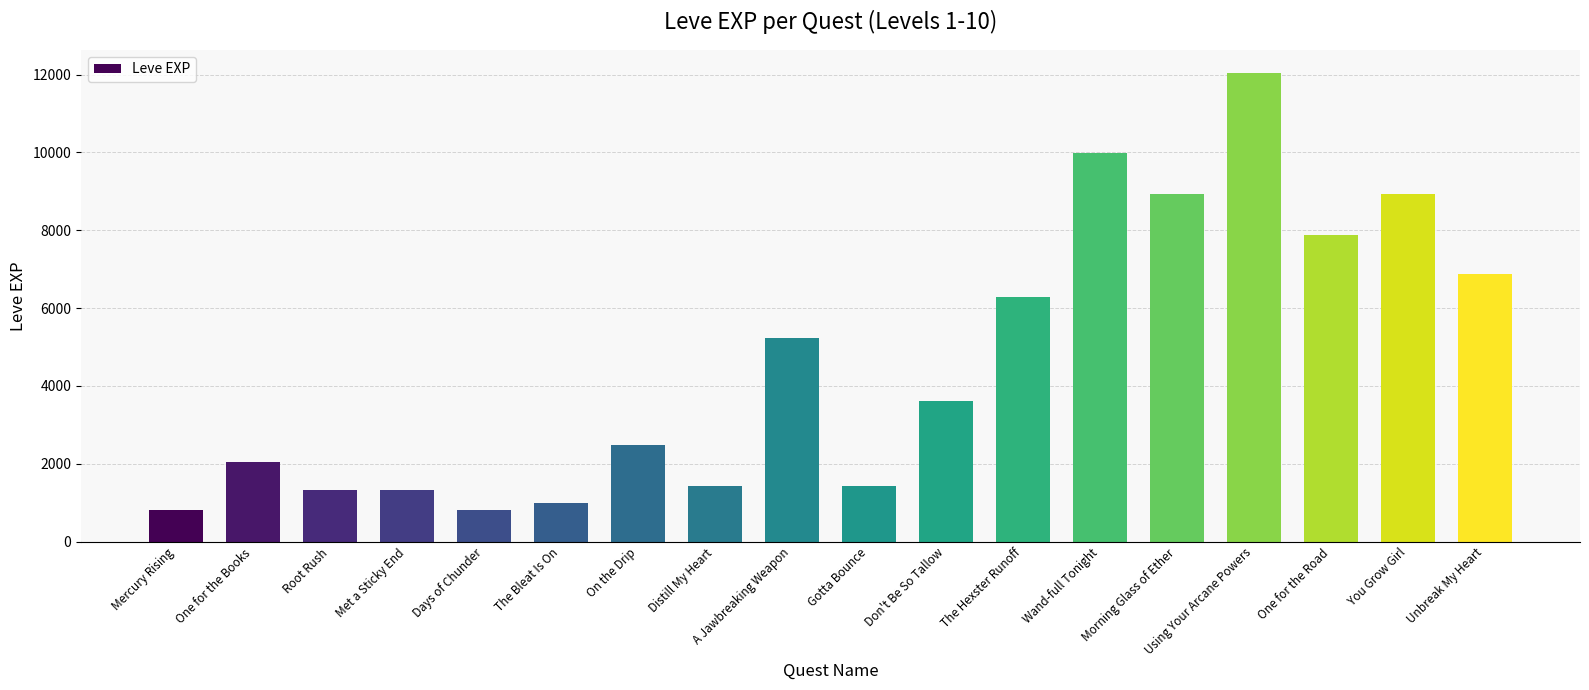

How many bars are there in total?

18